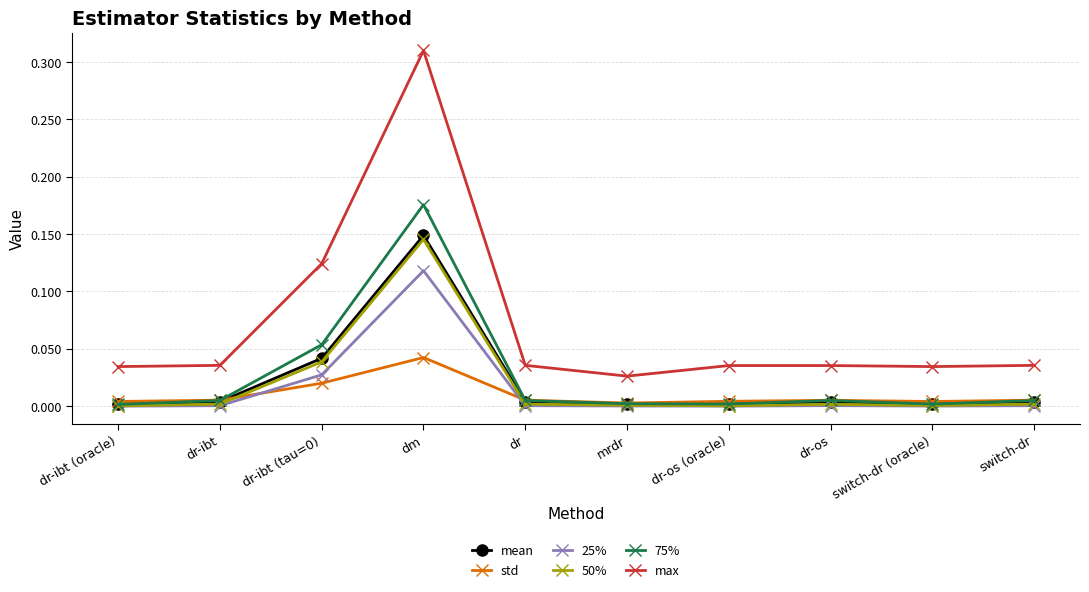

Which series has the largest total across all categories?

max